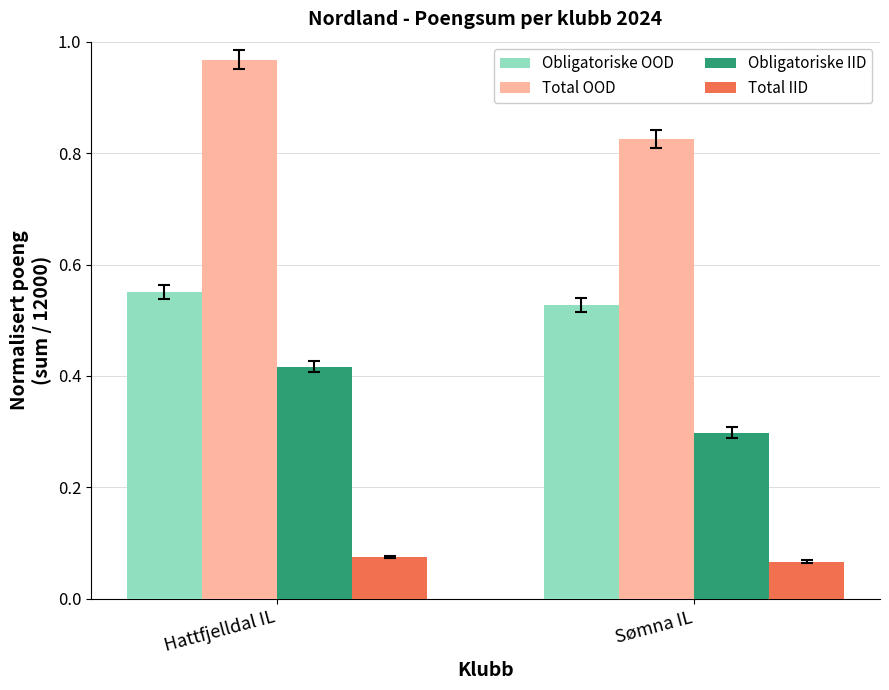

Are the bars grouped side by side (vs. stacked)?

Yes